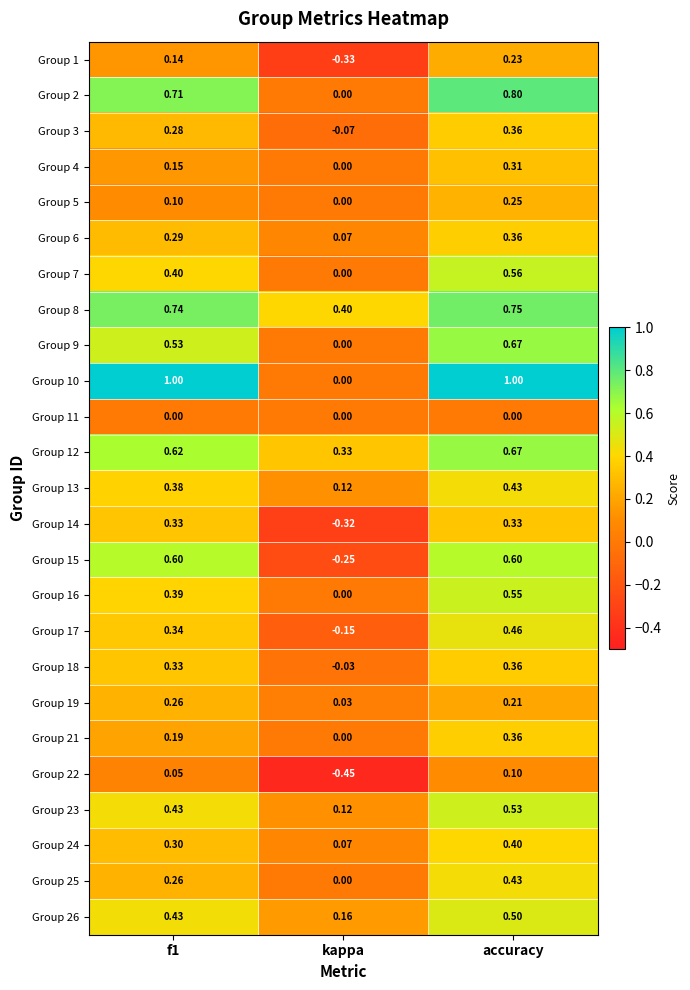

What is the maximum value shown in the chart?

1.0